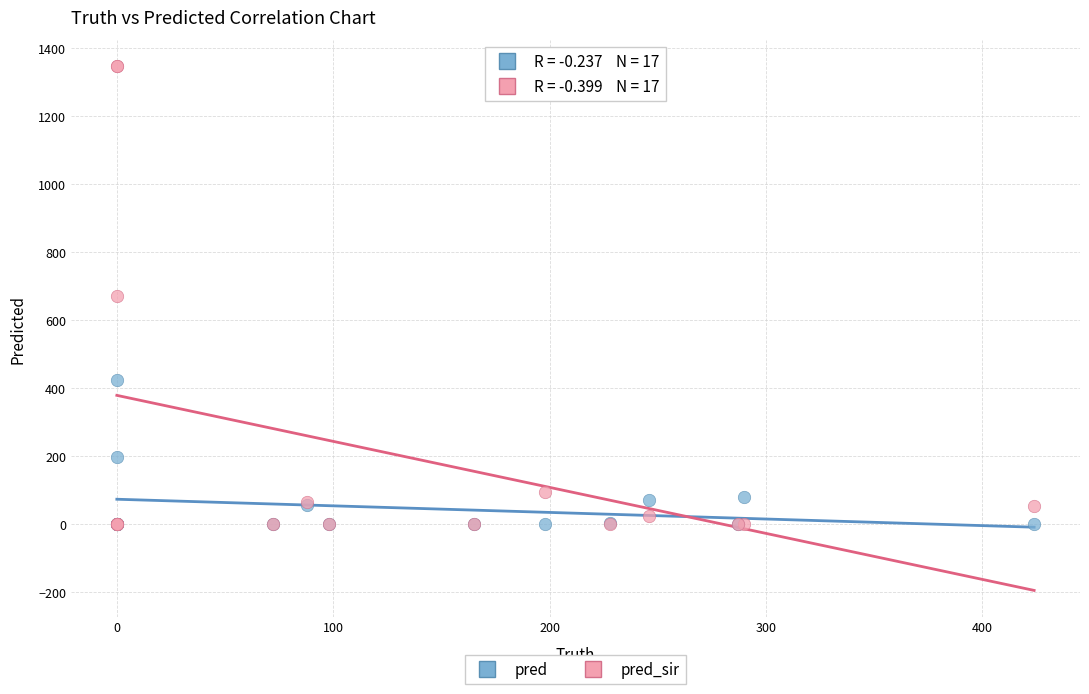

What are all the series names shown in the legend?

pred, pred_sir